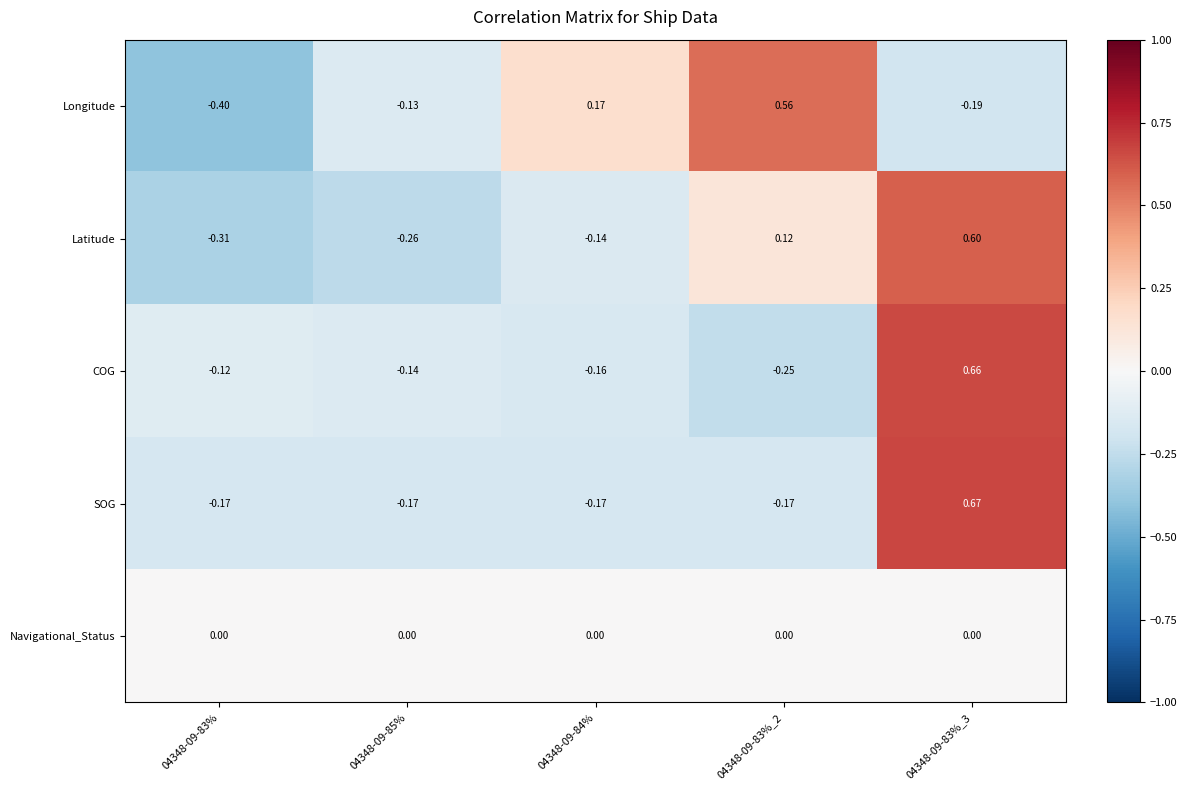

At which category does the chart reach its minimum across all series?

04348-09-83%